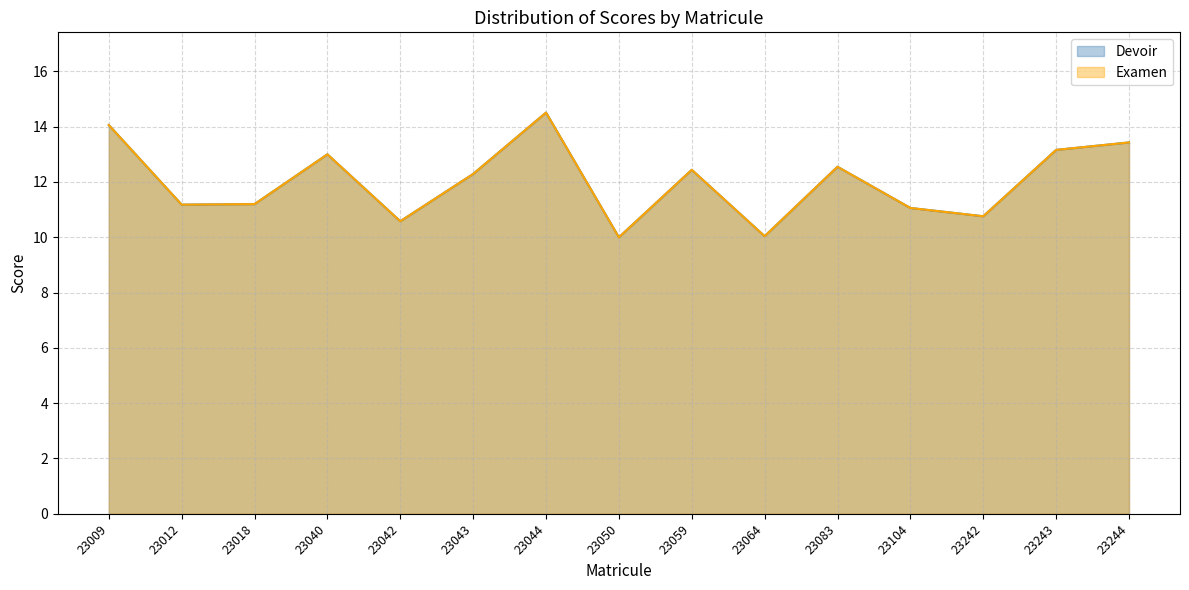

What is the highest value of the Devoir series?

14.5